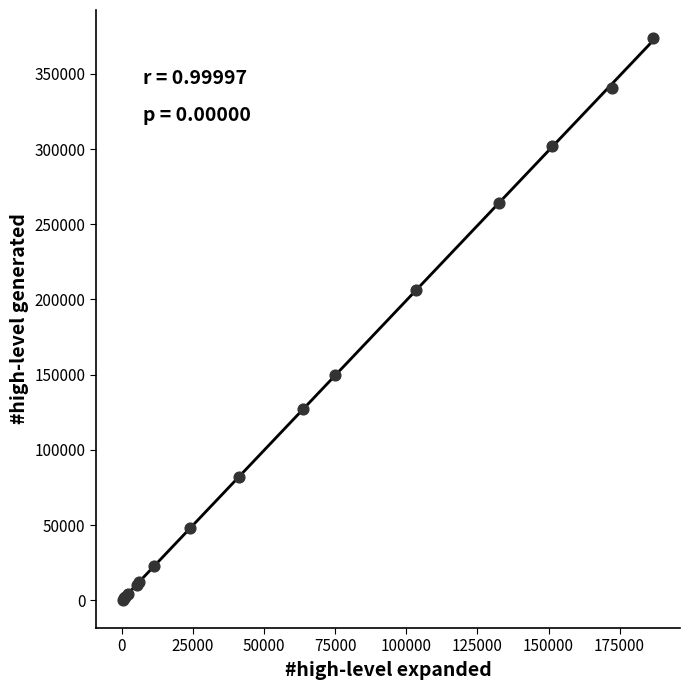

What Y value in the scatter plot is closest to 187100?

206552